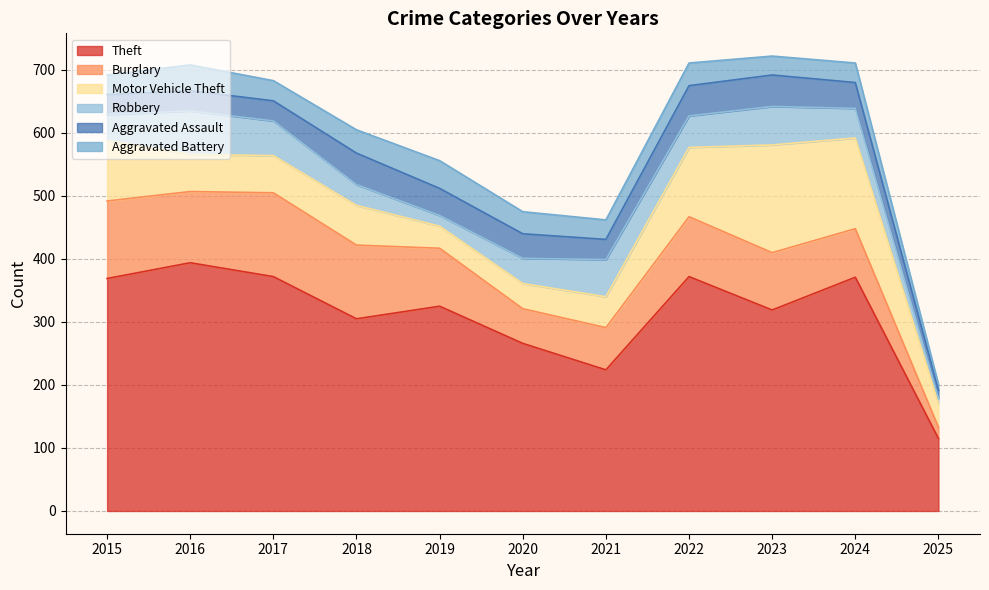

Reading right to left, list all the values displayed in this chart.

Theft: 115	371	319	372	224	266	325	305	372	394	369
Burglary: 18	77	91	95	67	55	92	117	133	113	123
Motor Vehicle Theft: 38	144	171	110	49	40	35	63	59	59	96
Robbery: 8	47	61	50	59	40	17	33	55	69	41
Aggravated Assault: 13	41	50	48	32	39	43	50	32	32	32
Aggravated Battery: 9	31	30	36	31	35	44	37	32	41	31